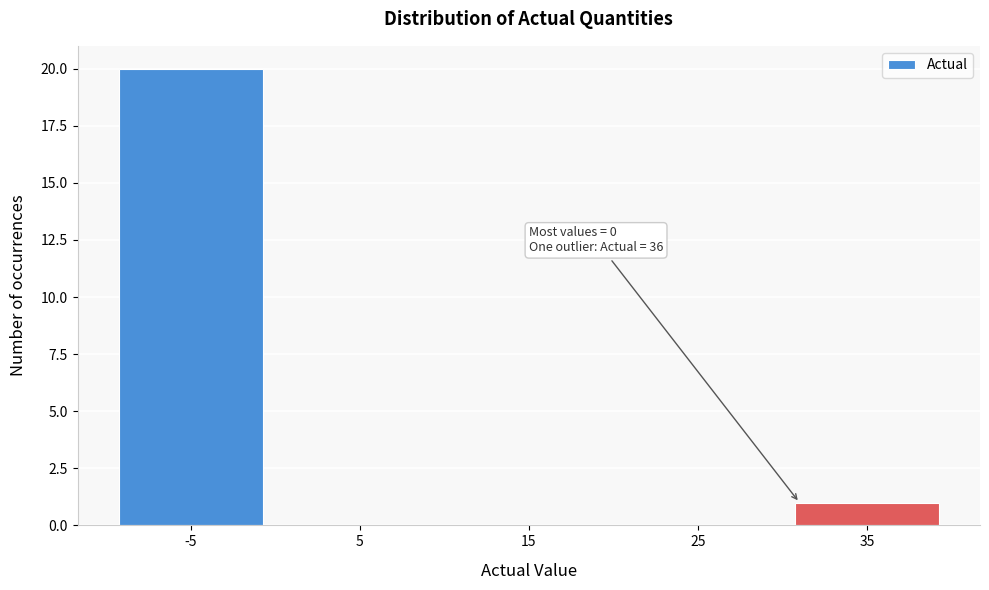

Reading right to left, extract all data points from this chart.

35=1	25=0	15=0	5=0	-5=20